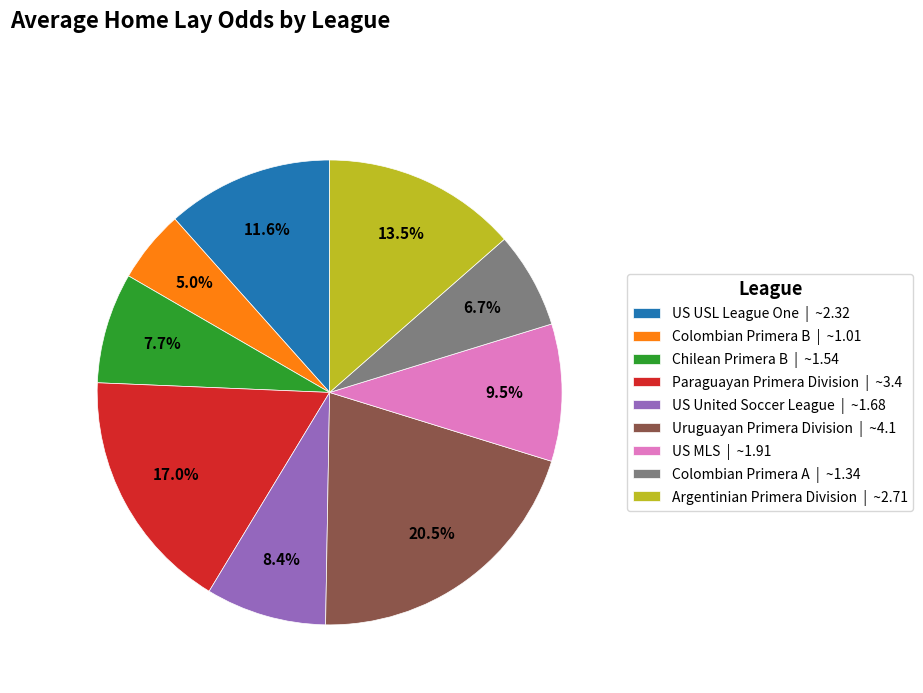

Count the number of slices in the pie.

9